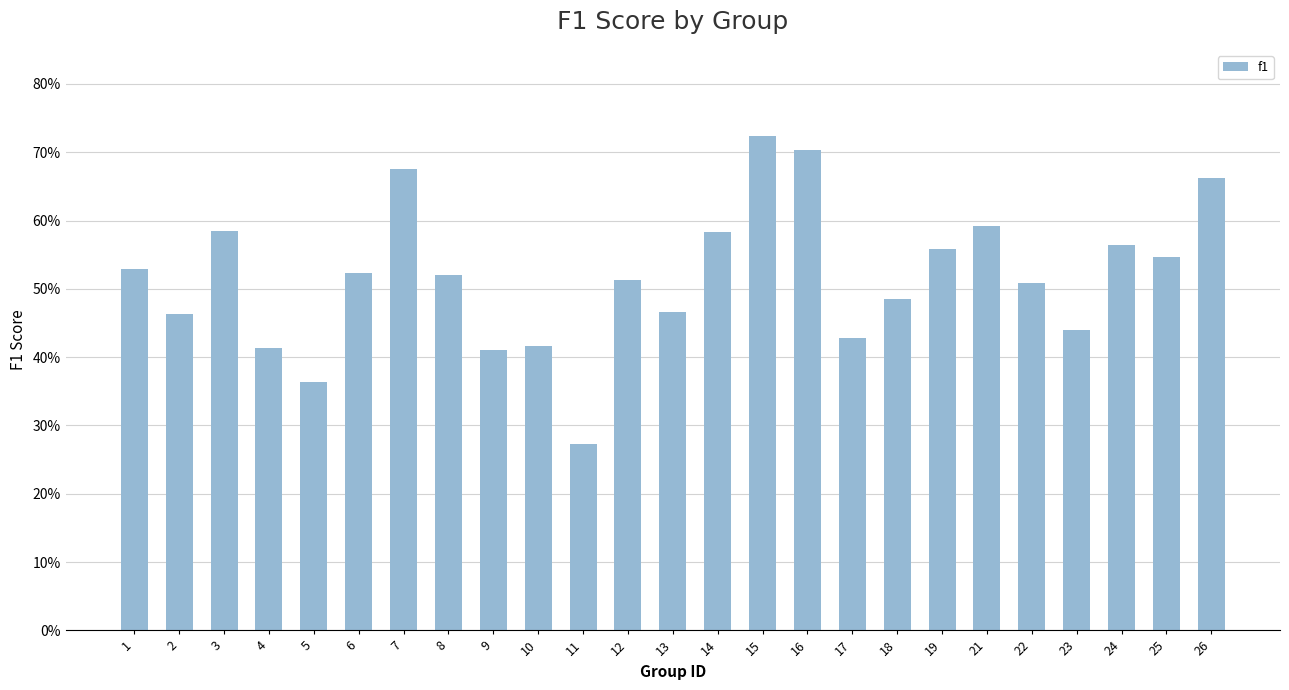

Does the chart contain any negative values?

No